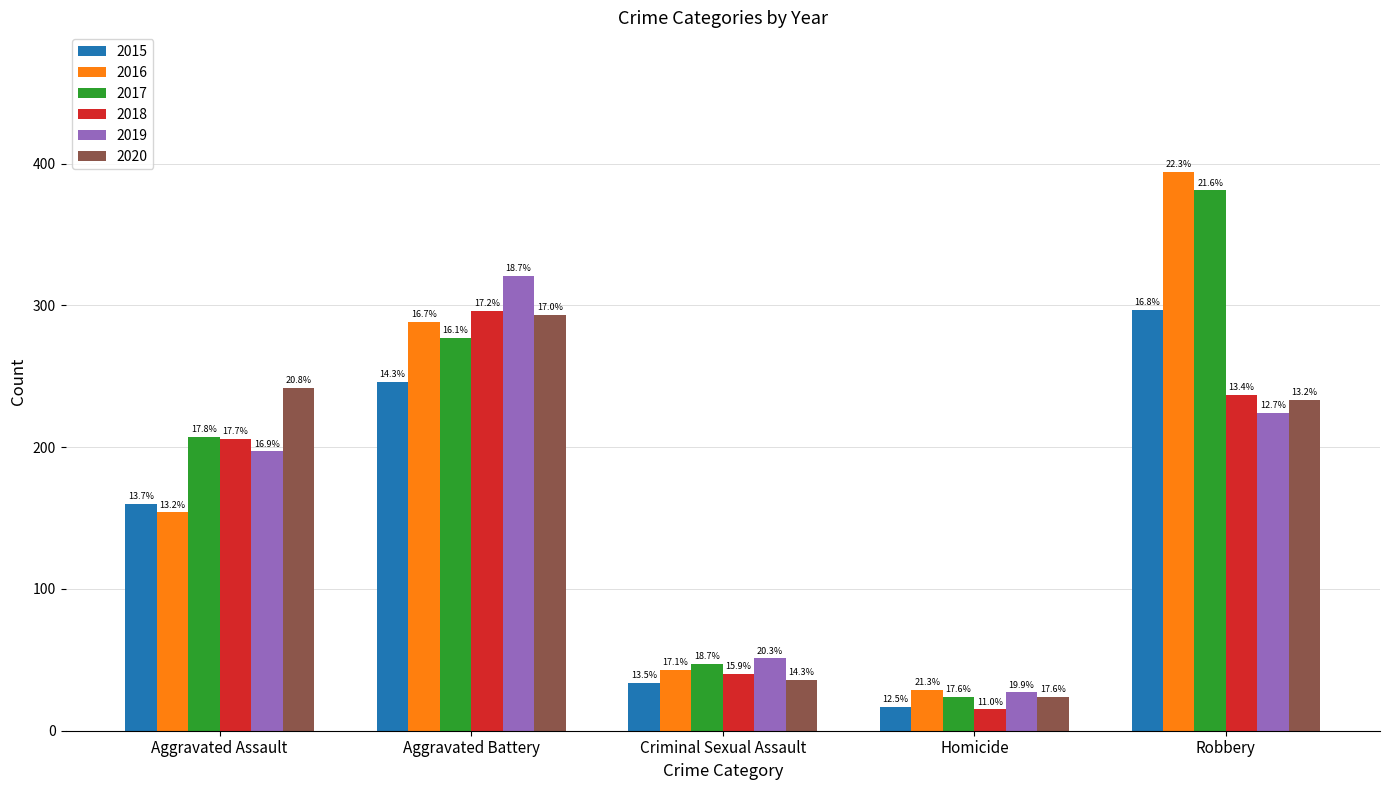

Reading left to right, extract all data points from this chart.

2015: 160	246	34	17	297
2016: 154	288	43	29	394
2017: 207	277	47	24	381
2018: 206	296	40	15	237
2019: 197	321	51	27	224
2020: 242	293	36	24	233